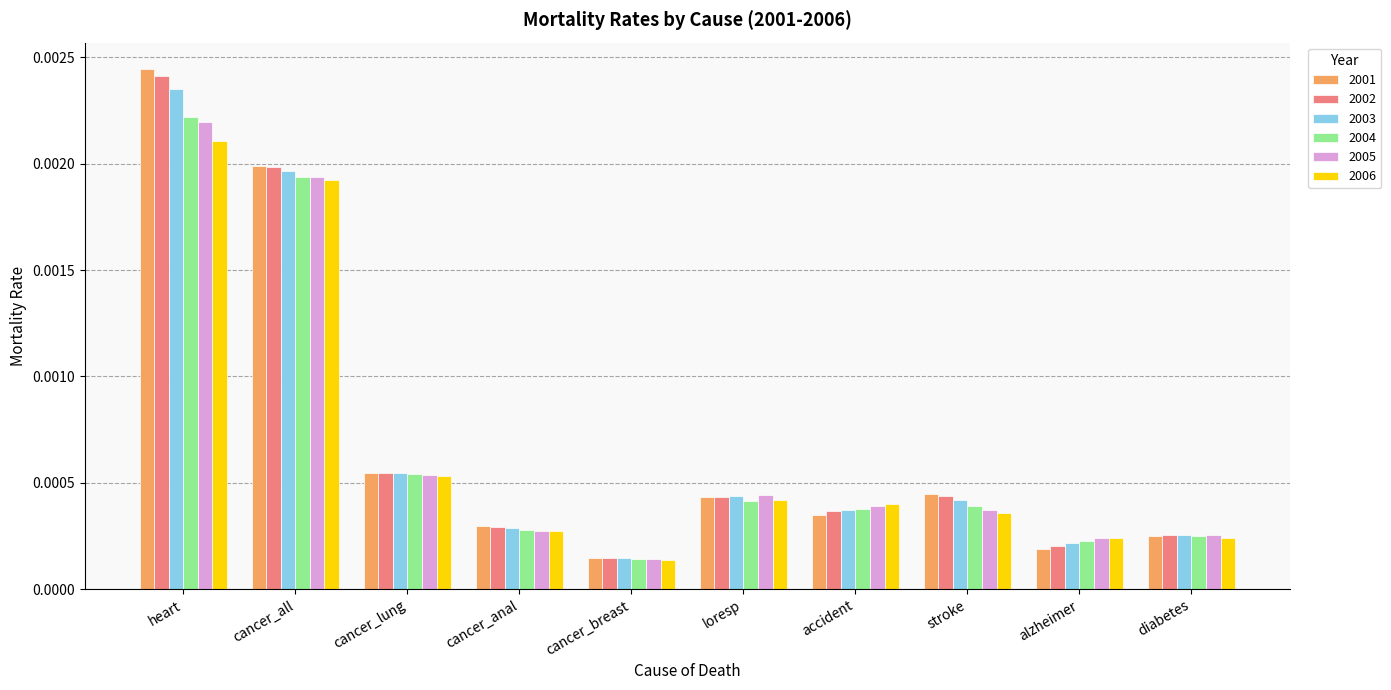

Is the value of 2001 at accident greater than the value of 2002 at cancer_breast?

Yes